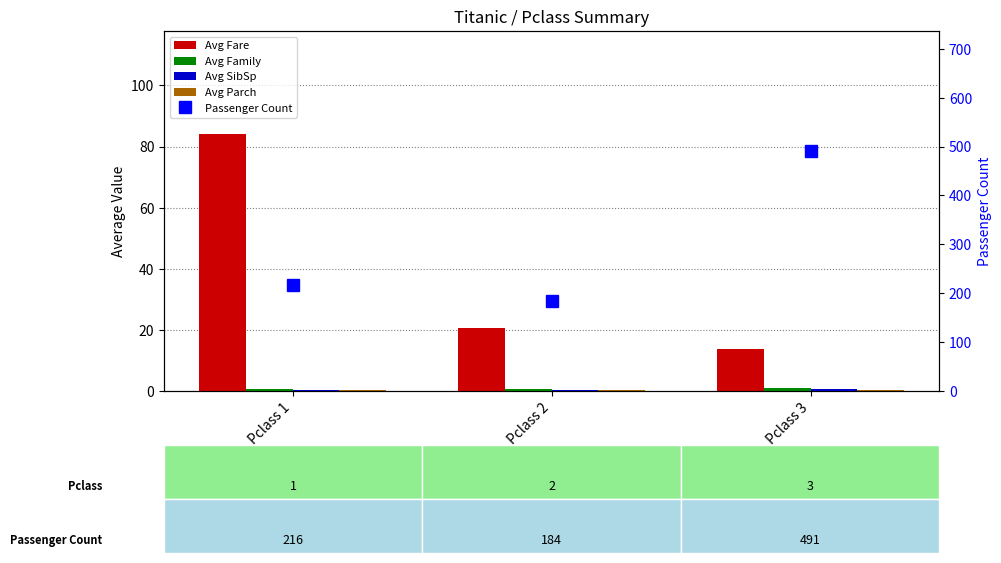

The value of Avg Parch at Pclass 2 is 0.4. True or false?

True